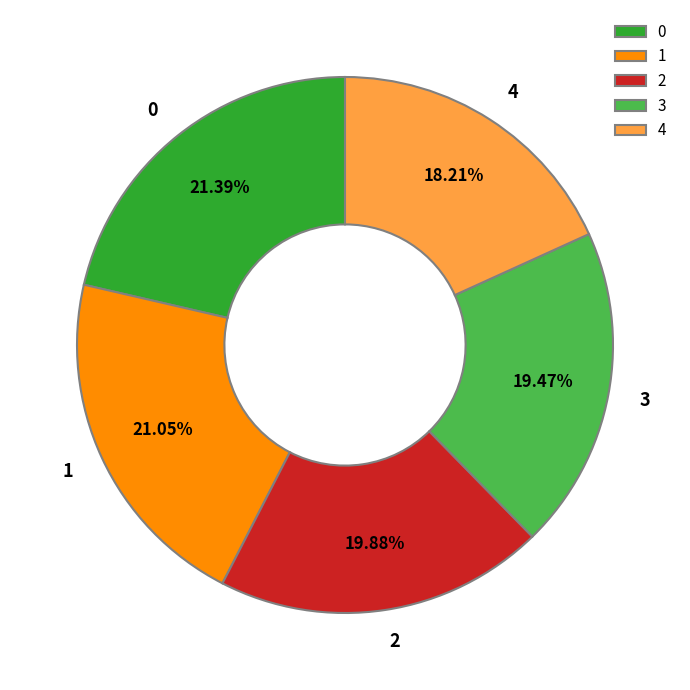

True or false: 3 accounts for 19% of the total.

True